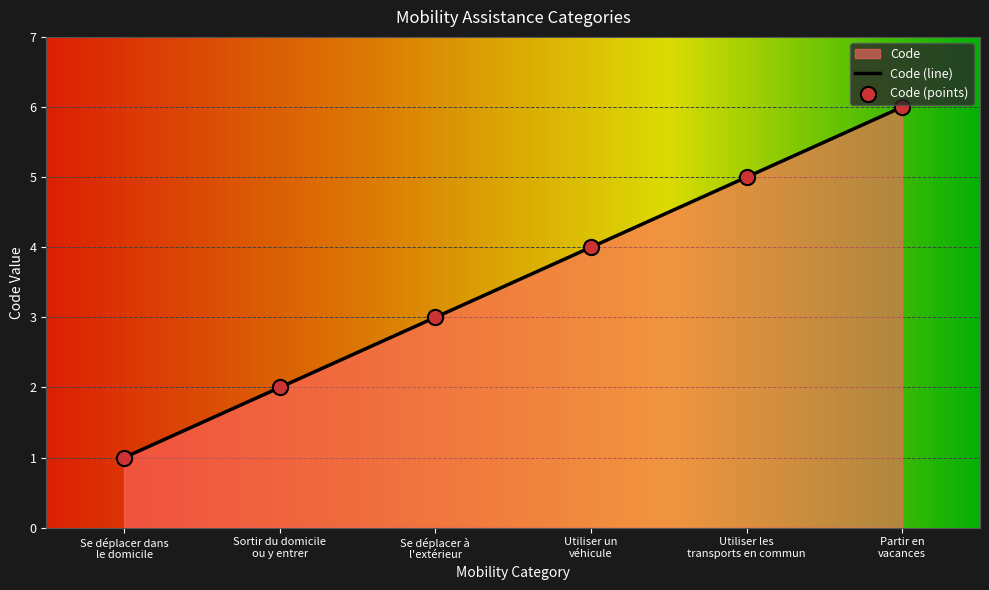

Approximately how many times larger is the value at Utiliser les
transports en commun compared to Utiliser un
véhicule?

1.2